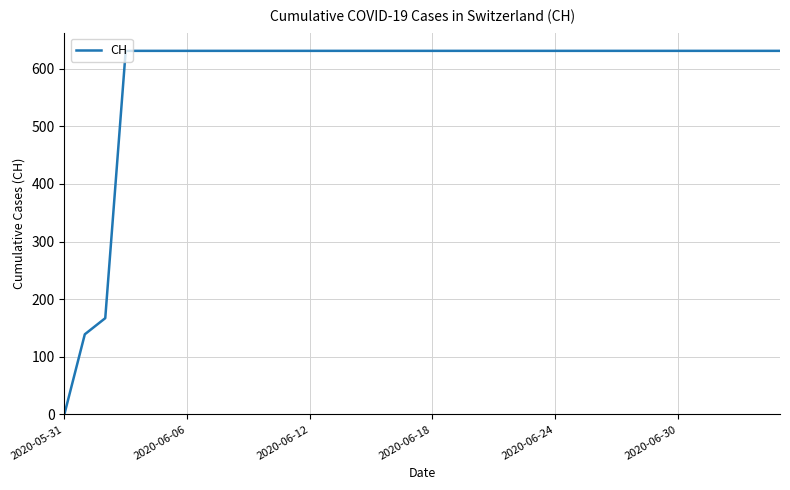

What is the maximum value shown in the chart?

631